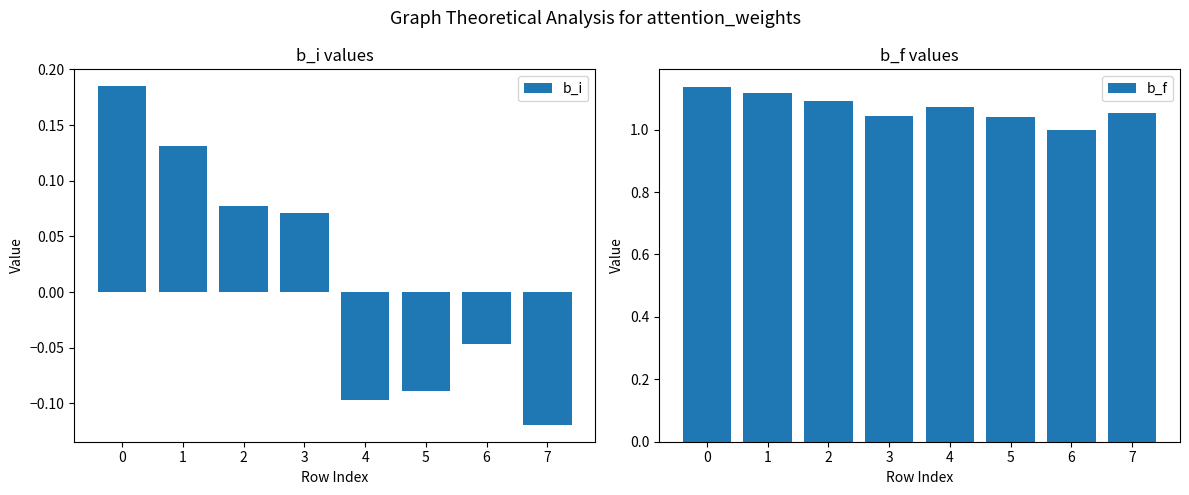

List the series in order of their peak value, highest first.

b_f, b_i